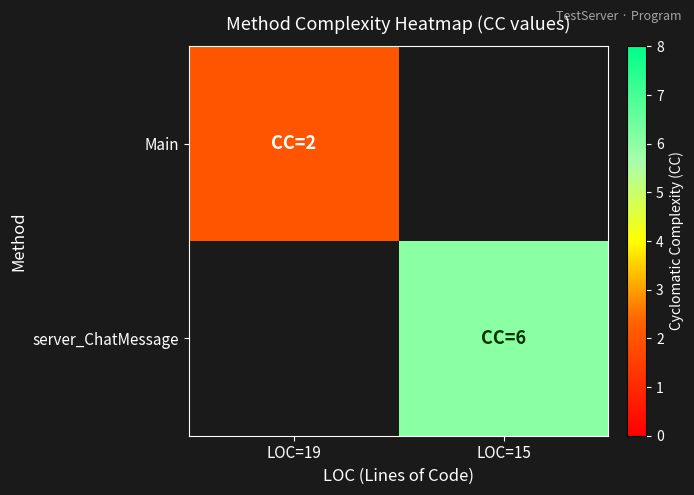

Which category has the lowest value in the server_ChatMessage series?

LOC=19